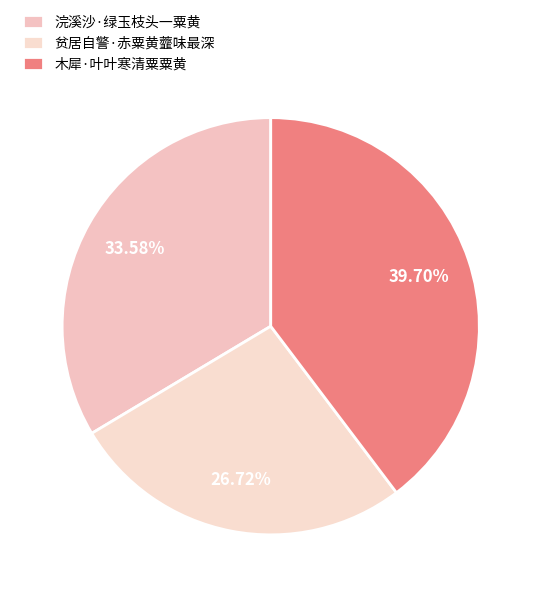

To the nearest percent, what is the difference between the 木犀·叶叶寒清粟粟黄 and 浣溪沙·绿玉枝头一粟黄 slice percentages?

6%